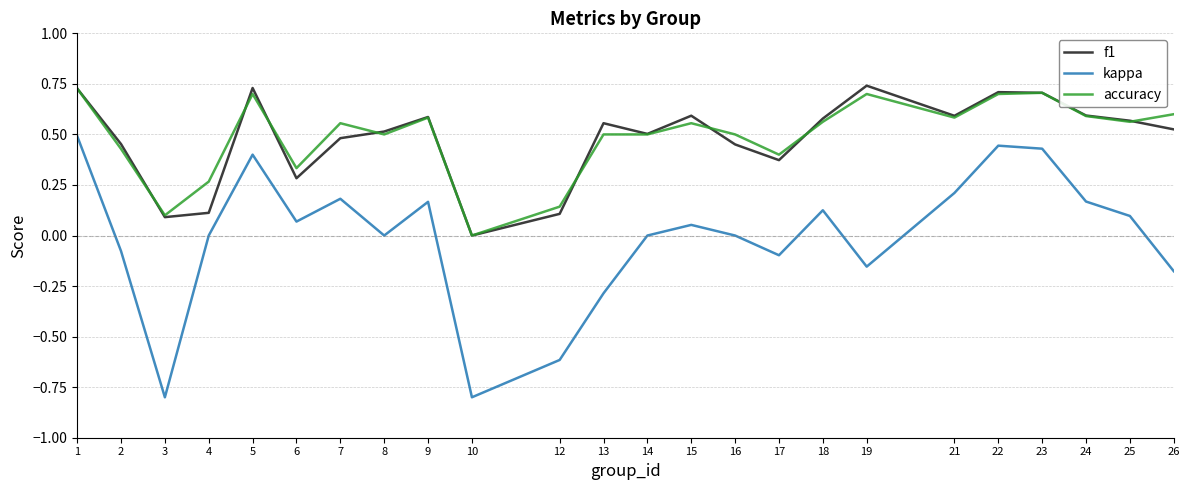

True or false: kappa and accuracy cross at least once.

False